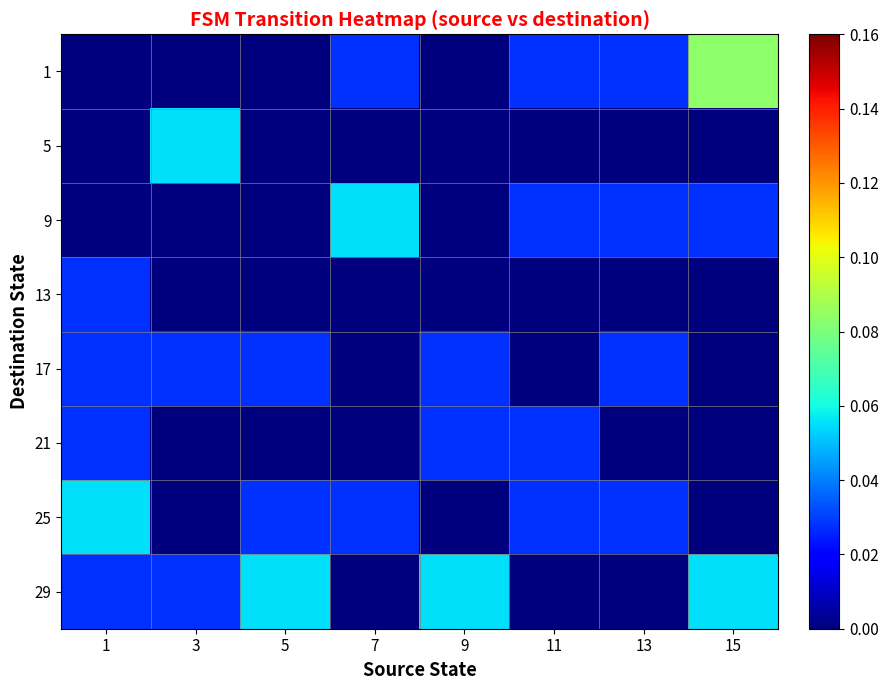

Which series has the largest total across all categories?

29